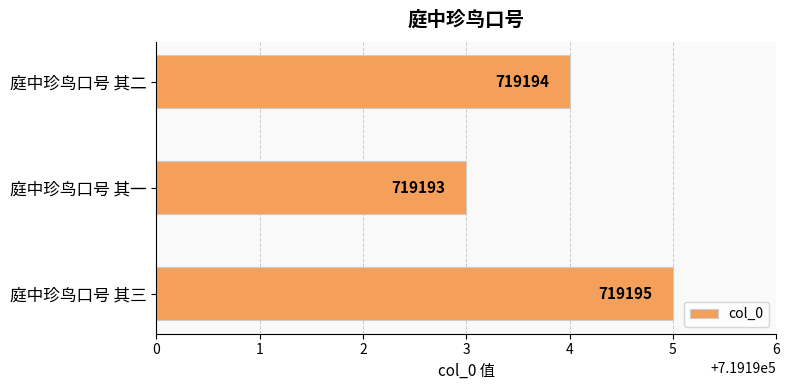

List the labels in order of value, largest first.

庭中珍鸟口号 其三, 庭中珍鸟口号 其二, 庭中珍鸟口号 其一